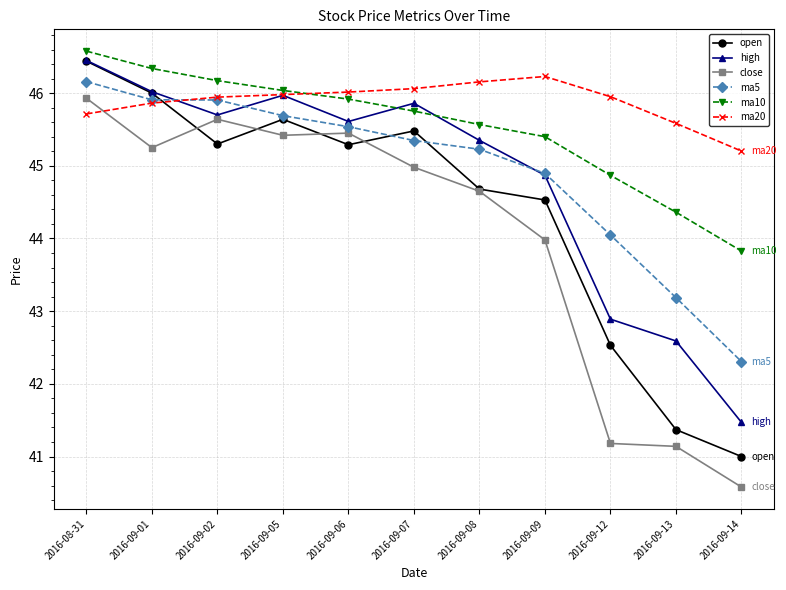

What is the average value of the ma5 series?

44.9